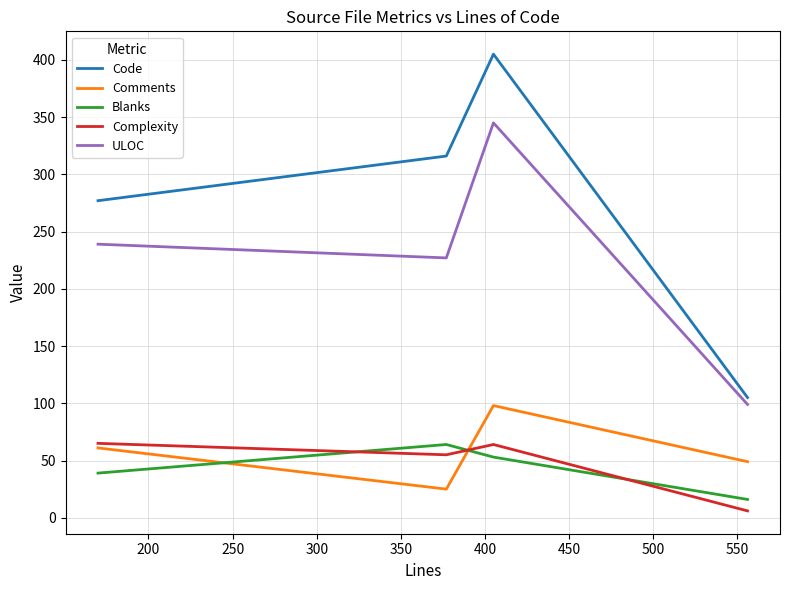

What is the greatest value displayed?

405